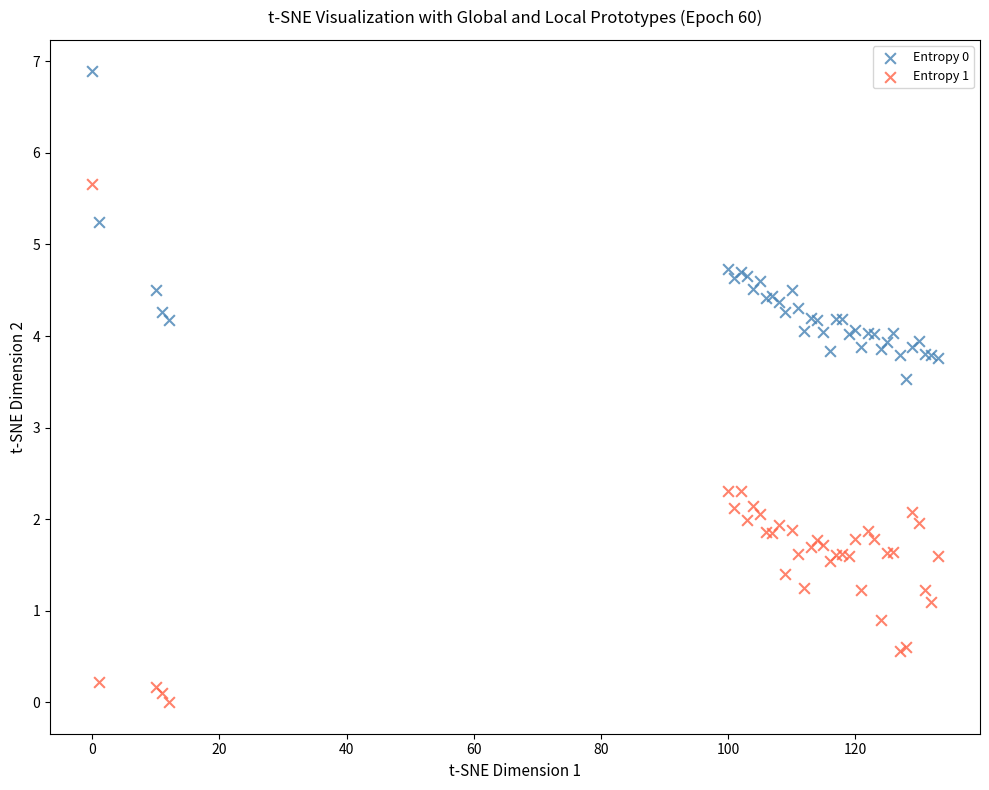

What are all the series names shown in the legend?

Entropy 0, Entropy 1